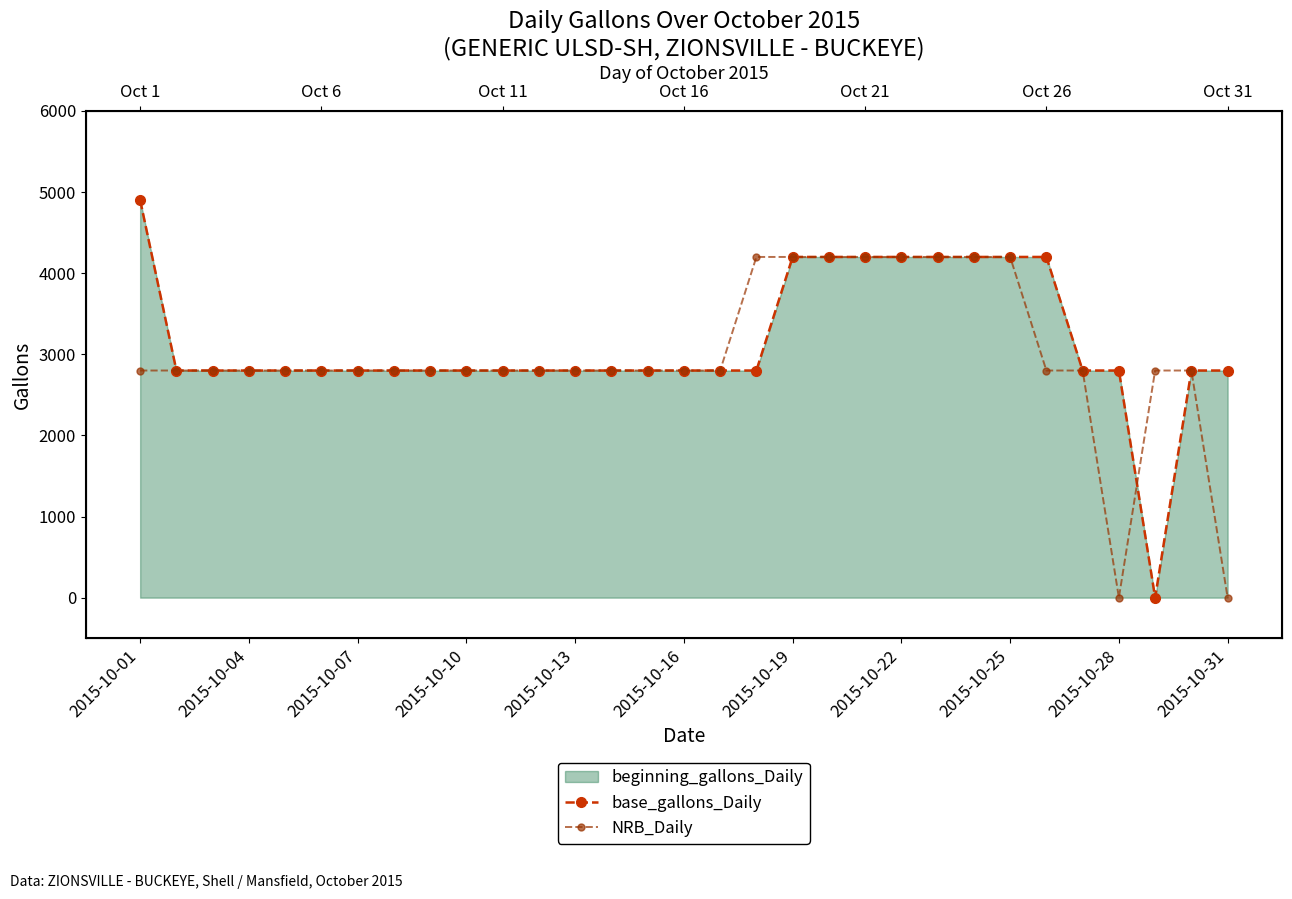

Where does the NRB_Daily series first go above 2800?

17